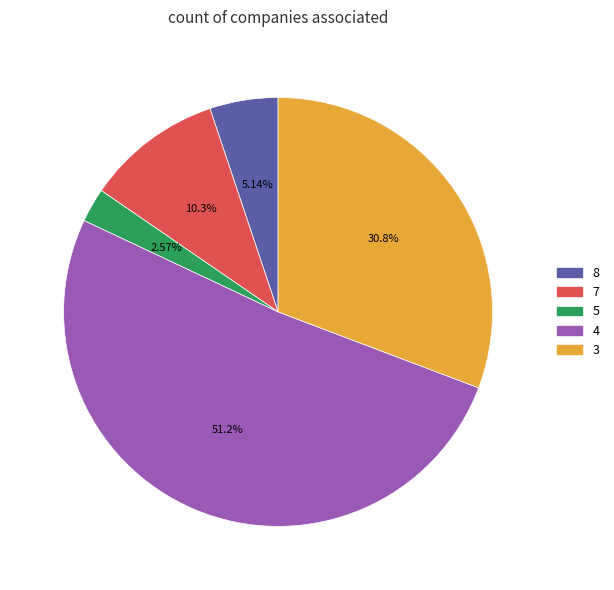

Rank the categories by value from lowest to highest.

5, 8, 7, 3, 4